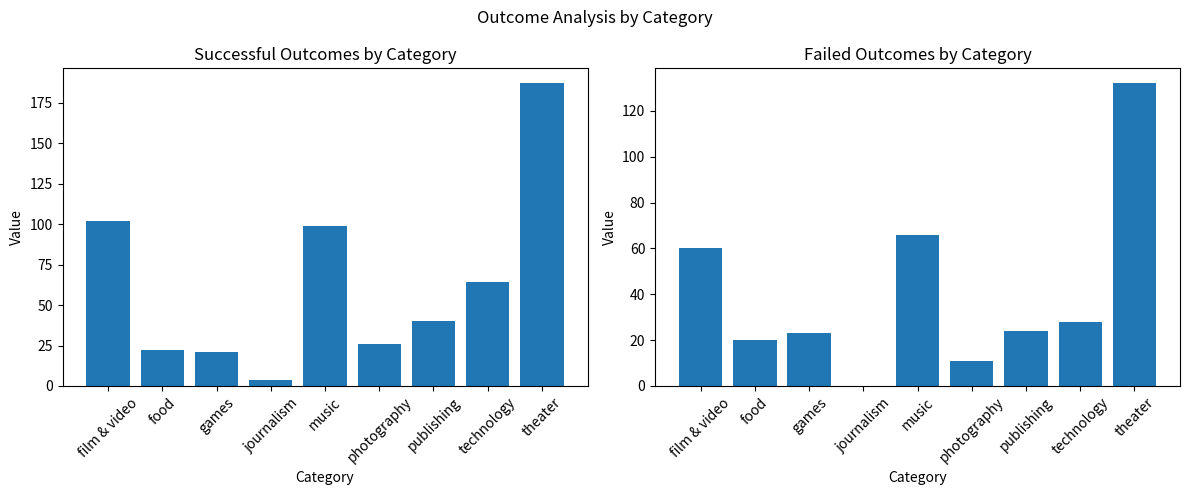

What position from the left is film & video?

1